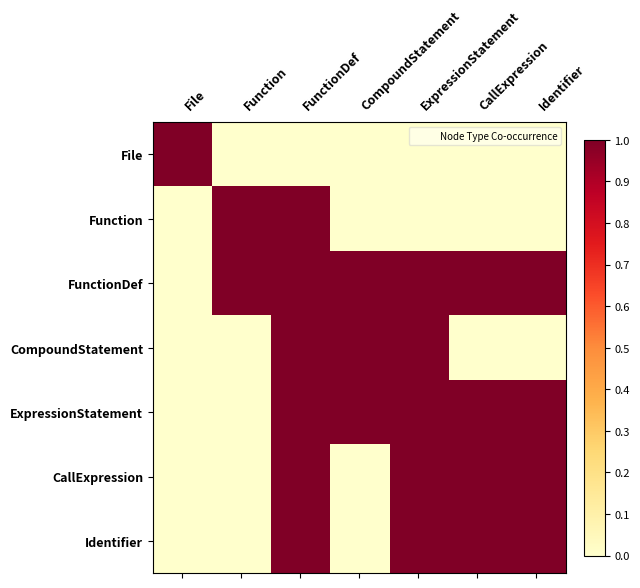

Which category has the lowest value across all series?

Function